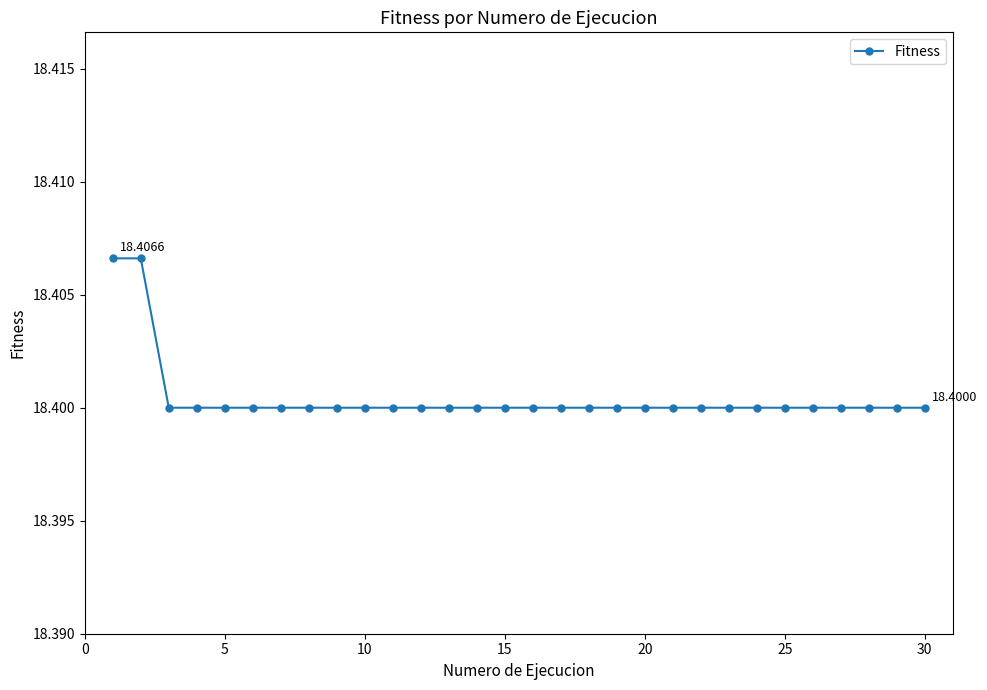

What is the sum of all values?

552.0